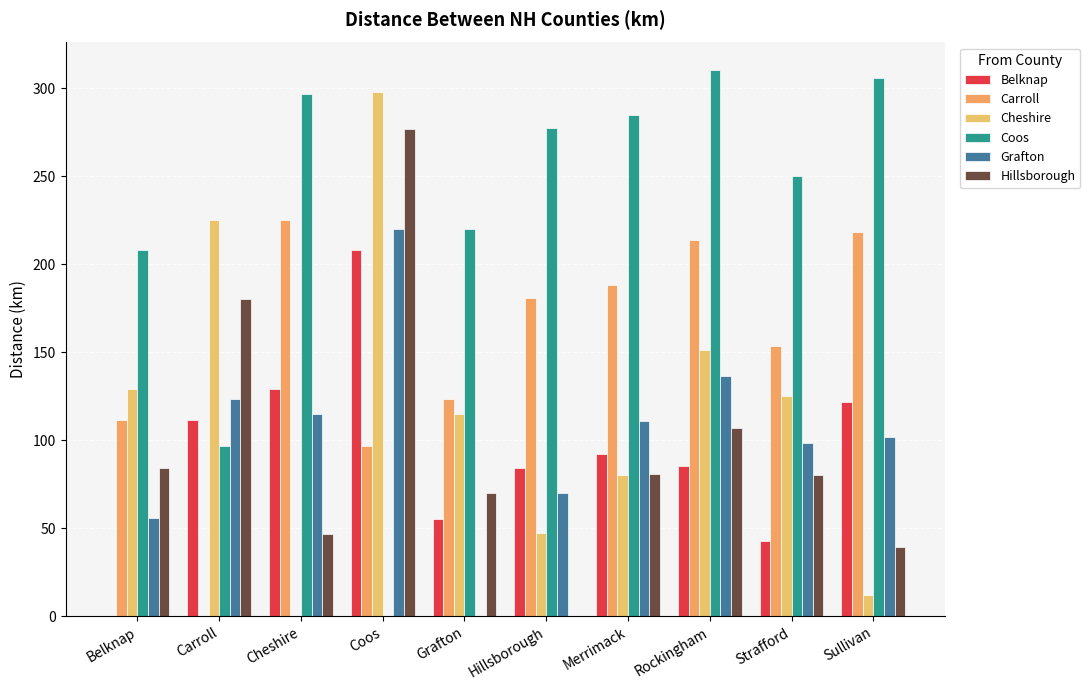

What is the label of the 2nd bar from the left?

Carroll